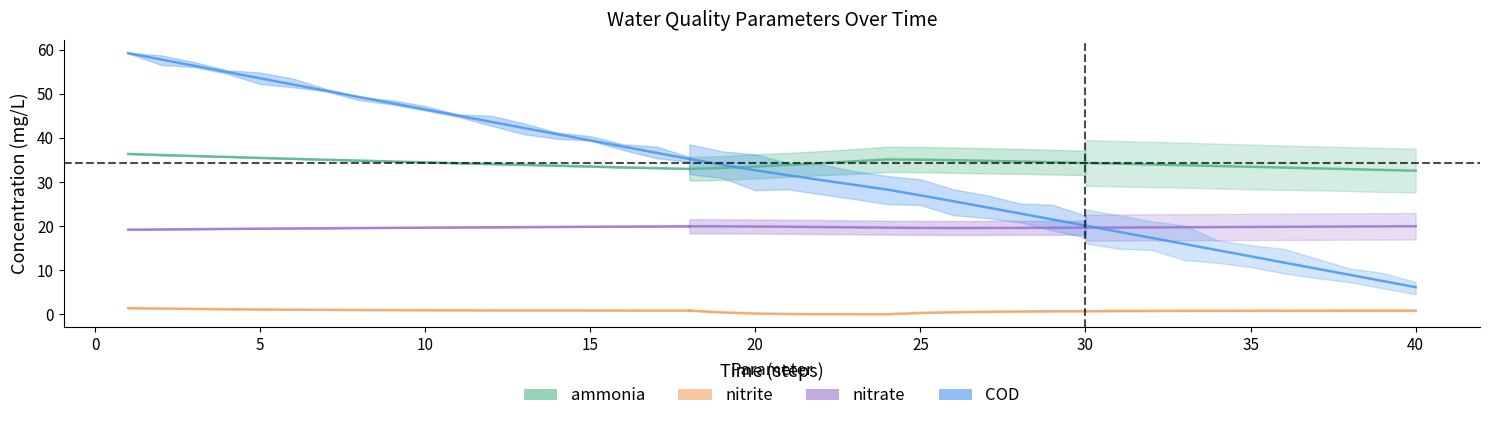

True or false: nitrite has a value of 0.9 at 15.

True